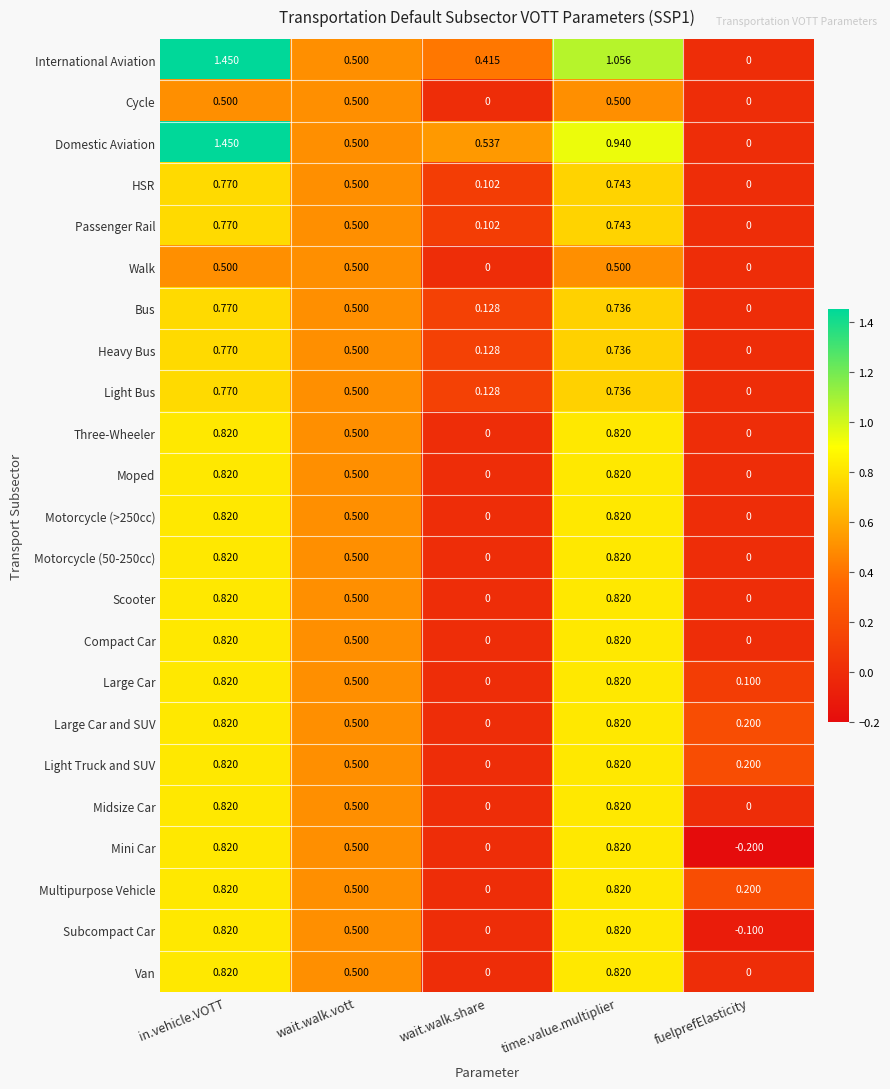

Which series has the largest total across all categories?

Domestic Aviation